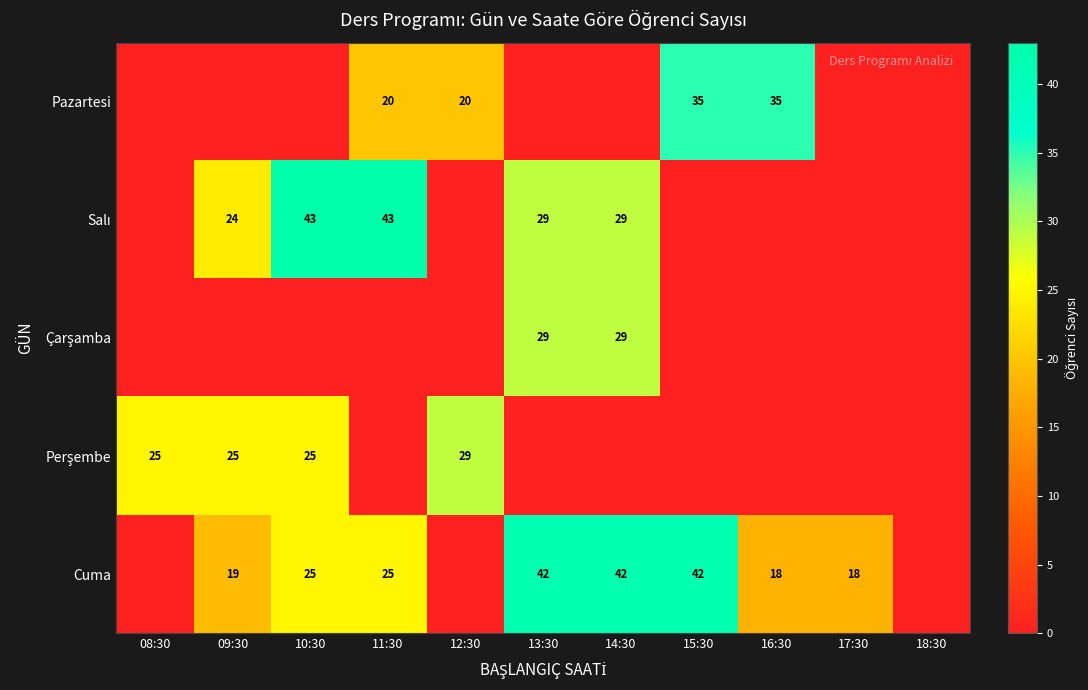

True or false: Cuma has a value of 42 at 14:30.

True